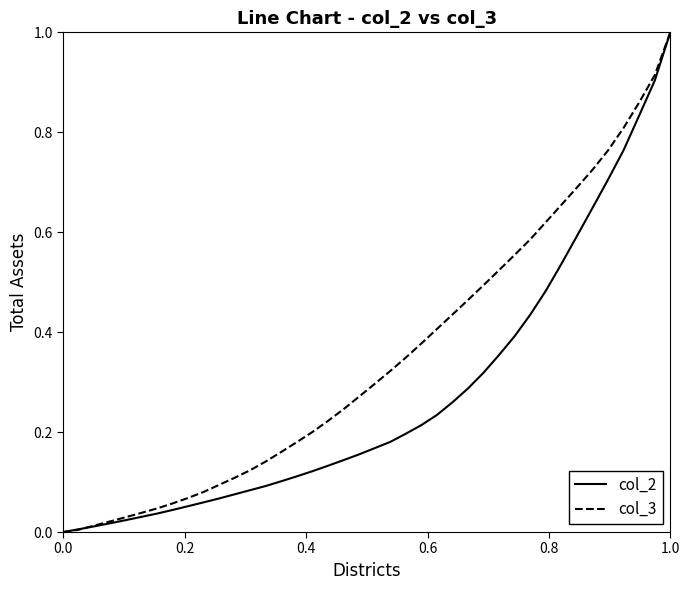

Which series has the largest total across all categories?

col_3